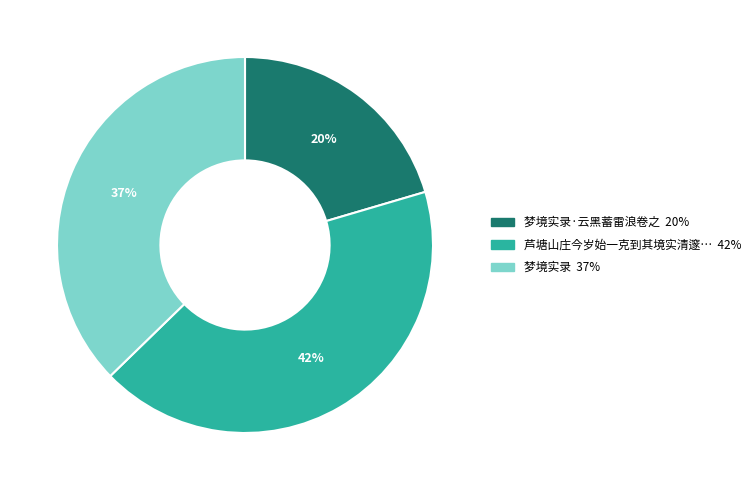

To the nearest percent, what is the average slice percentage?

33%